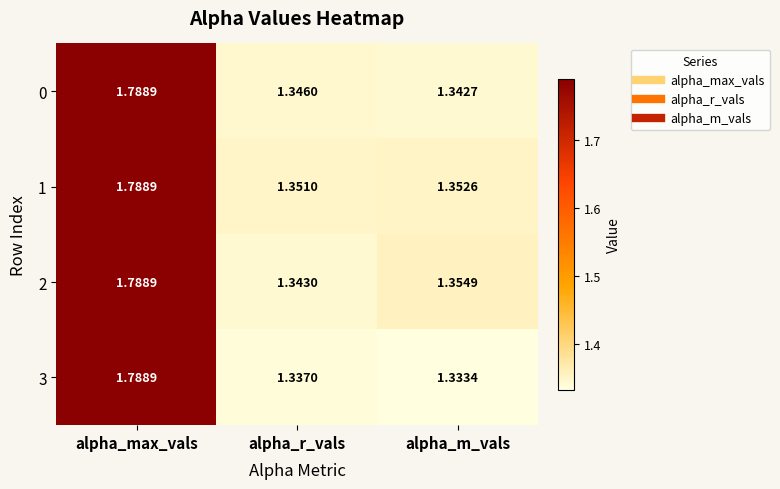

Rank the series by their average value, from lowest to highest.

3, 0, 2, 1